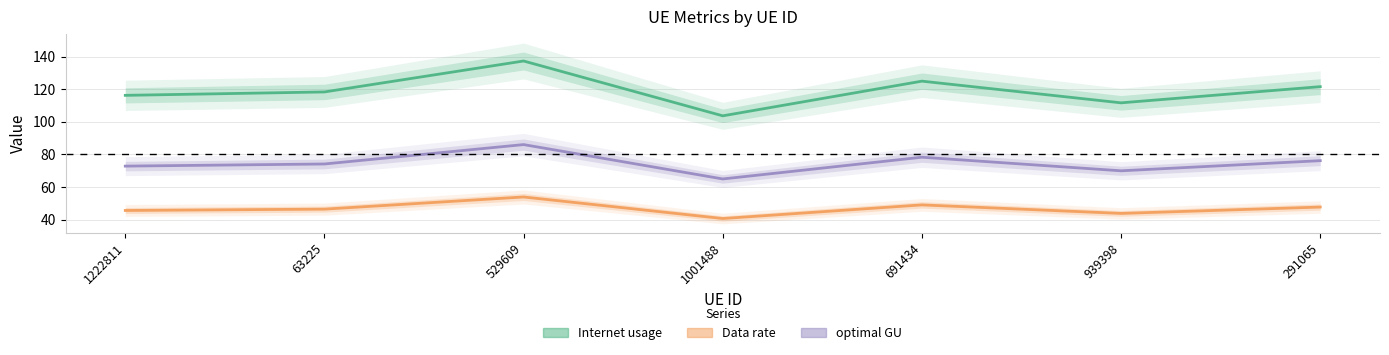

The value of optimal GU at 691434 is 122.2. True or false?

False